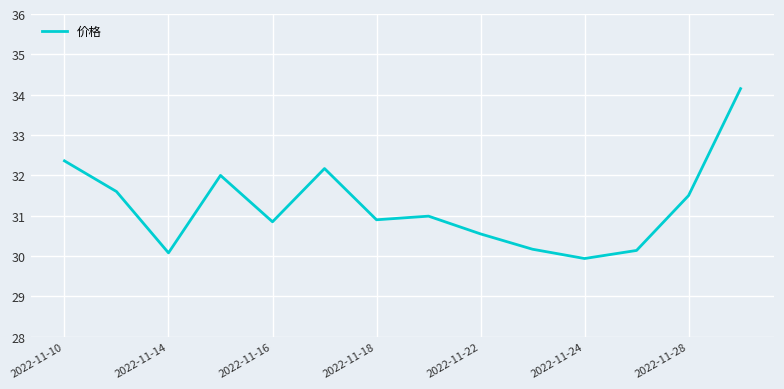

What is the value of the 13th point from the left?

31.5